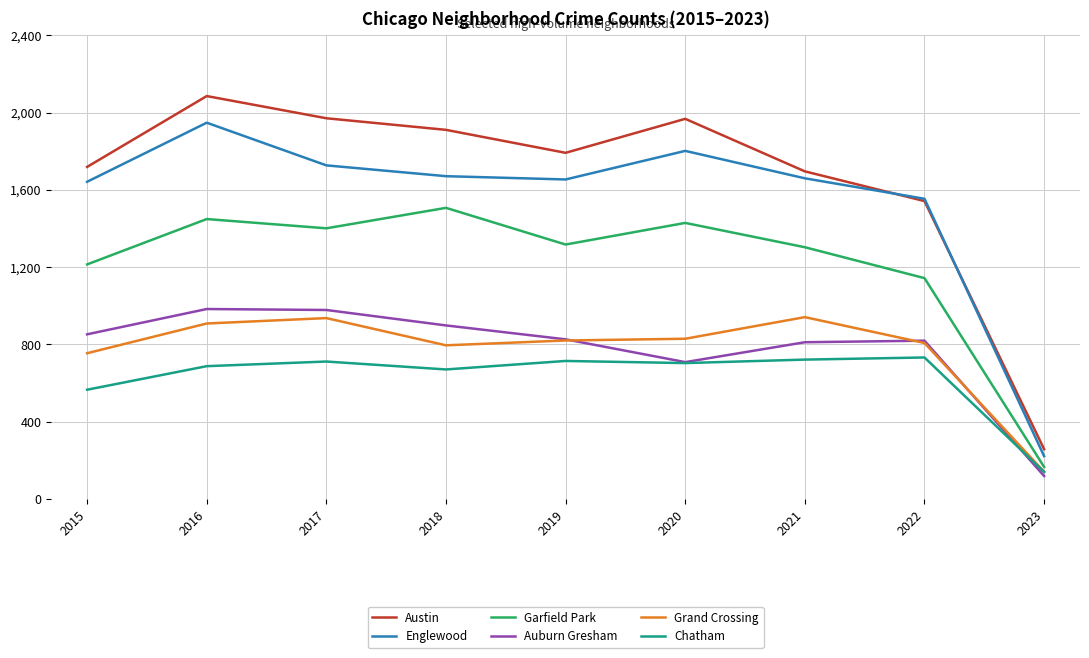

True or false: Englewood has a value of 2968 at 2020.

False